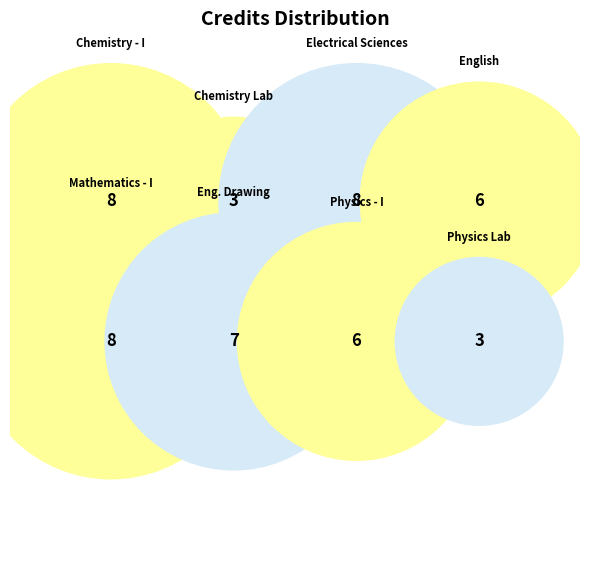

How many segments does this pie chart have?

8